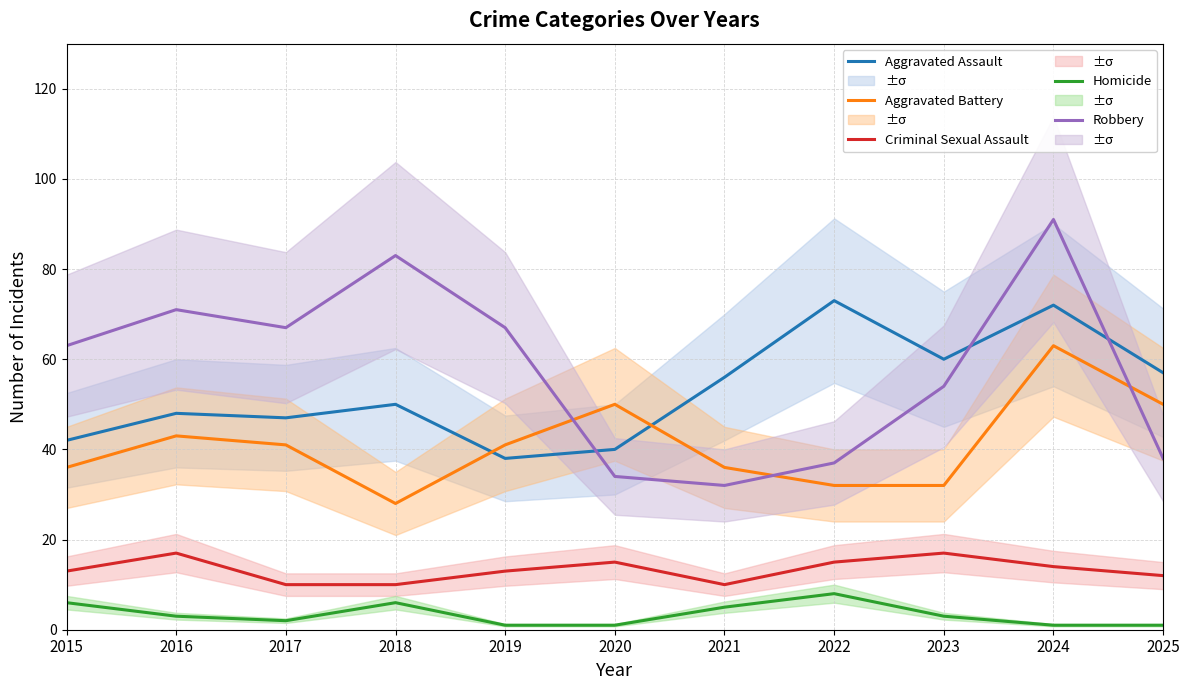

How many data points in Aggravated Assault are less than 50?

5